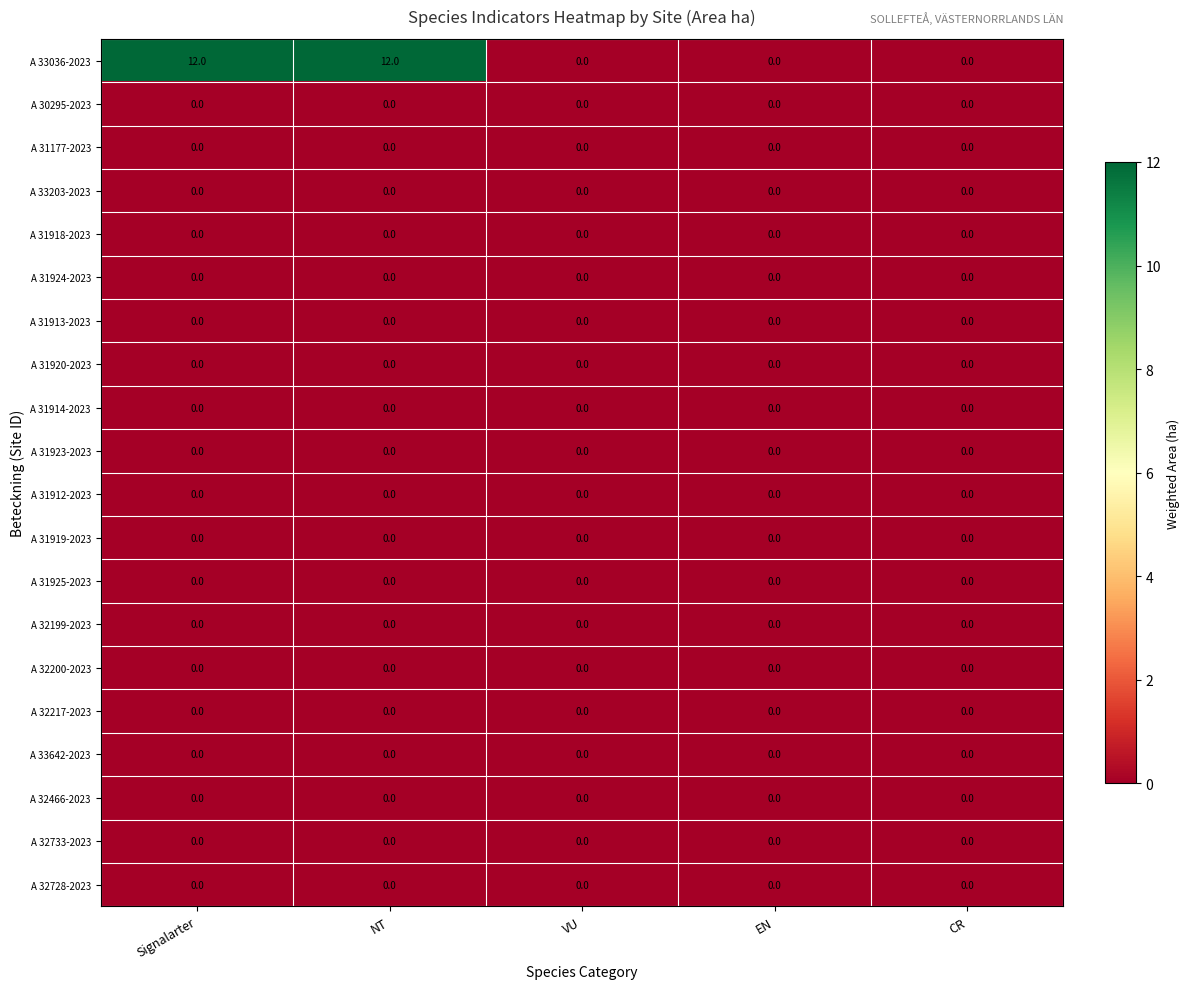

True or false: A 32217-2023 has a value of 0 at Signalarter.

True